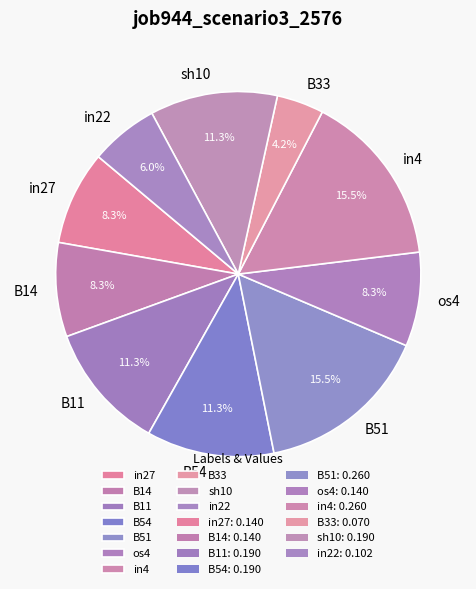

What percentage is the B33 slice, to the nearest percent?

4%